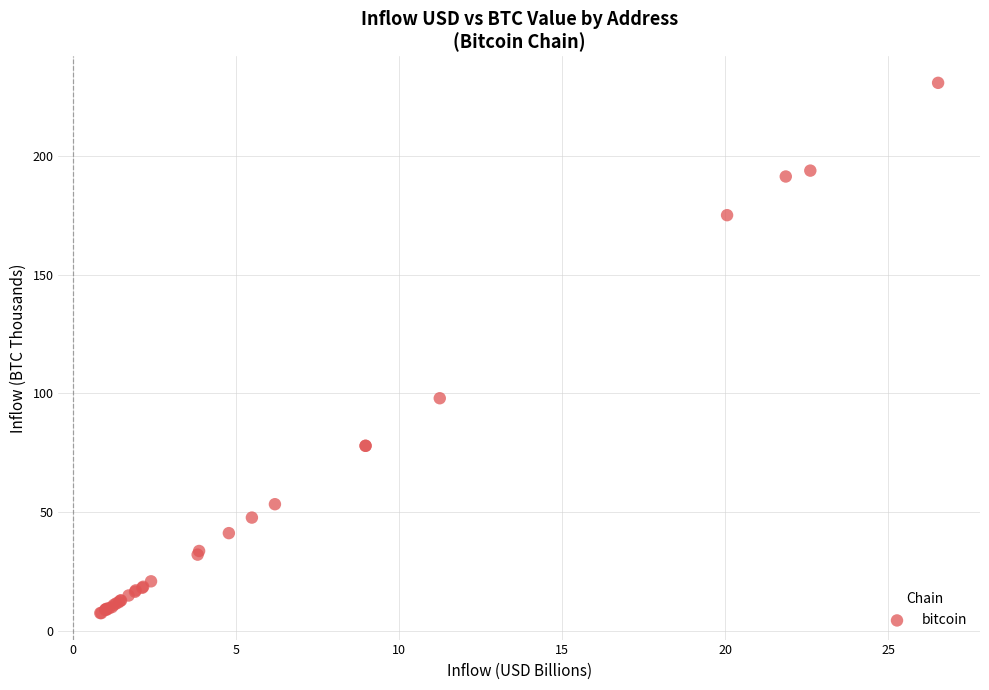

What Y value in the scatter plot is closest to 119?

97.9